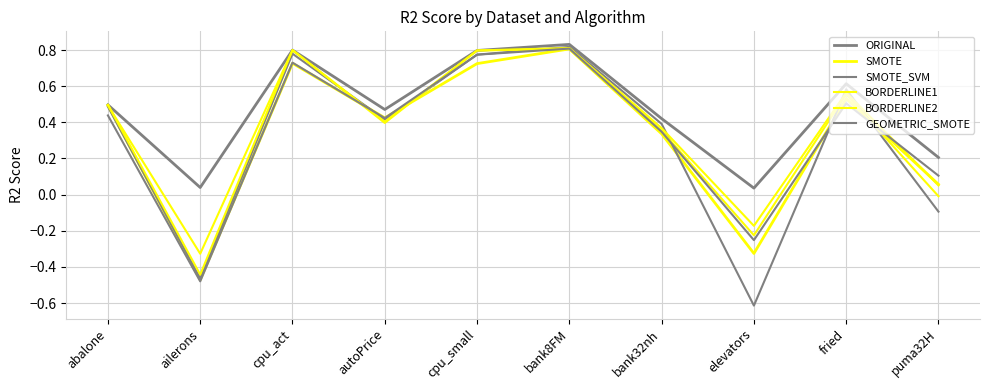

Reading left to right, list all the values displayed in this chart.

ORIGINAL: abalone=0.5	ailerons=0.0	cpu_act=0.8	autoPrice=0.5	cpu_small=0.8	bank8FM=0.8	bank32nh=0.4	elevators=0.0	fried=0.6	puma32H=0.2
SMOTE: abalone=0.5	ailerons=-0.5	cpu_act=0.7	autoPrice=0.4	cpu_small=0.7	bank8FM=0.8	bank32nh=0.3	elevators=-0.3	fried=0.5	puma32H=0.1
SMOTE_SVM: abalone=0.5	ailerons=-0.5	cpu_act=0.8	autoPrice=0.4	cpu_small=0.8	bank8FM=0.8	bank32nh=0.4	elevators=-0.6	fried=0.6	puma32H=-0.1
BORDERLINE1: abalone=0.5	ailerons=-0.4	cpu_act=0.8	autoPrice=0.4	cpu_small=0.8	bank8FM=0.8	bank32nh=0.4	elevators=-0.2	fried=0.6	puma32H=-0.0
BORDERLINE2: abalone=0.5	ailerons=-0.3	cpu_act=0.8	autoPrice=0.4	cpu_small=0.8	bank8FM=0.8	bank32nh=0.4	elevators=-0.2	fried=0.6	puma32H=0.1
GEOMETRIC_SMOTE: abalone=0.4	ailerons=-0.5	cpu_act=0.7	autoPrice=0.4	cpu_small=0.8	bank8FM=0.8	bank32nh=0.3	elevators=-0.3	fried=0.5	puma32H=0.1